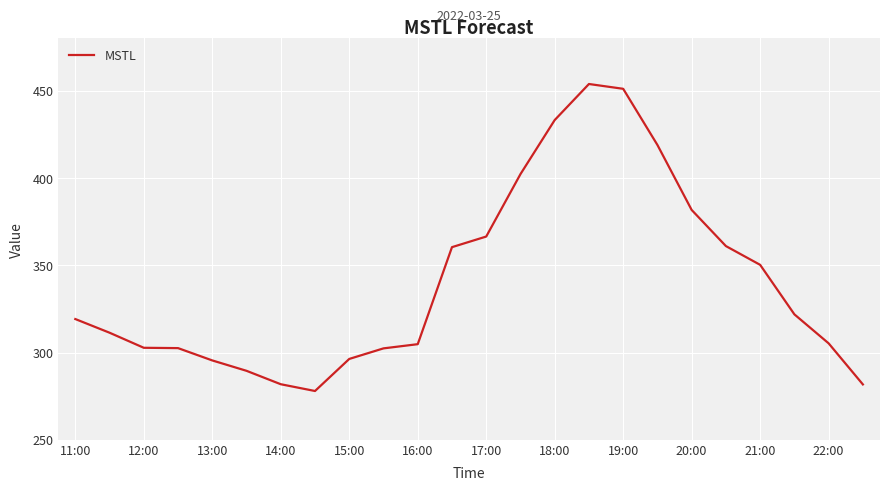

What is the maximum value shown in the chart?

453.9